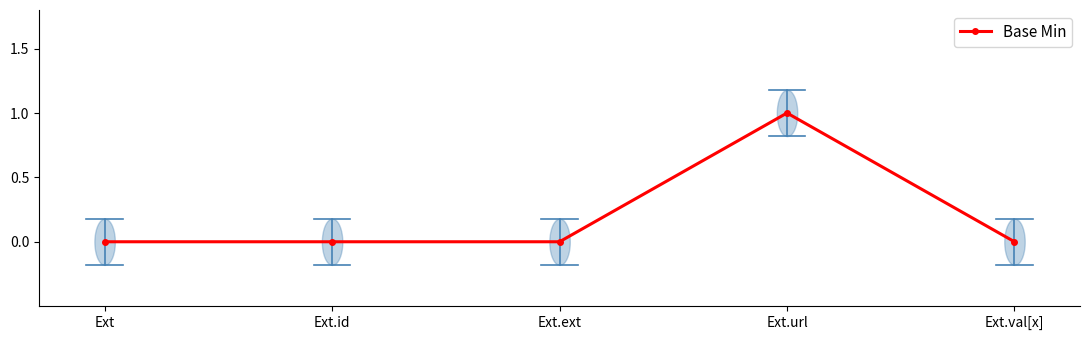

What is the label of the 4th point from the right?

Ext.id